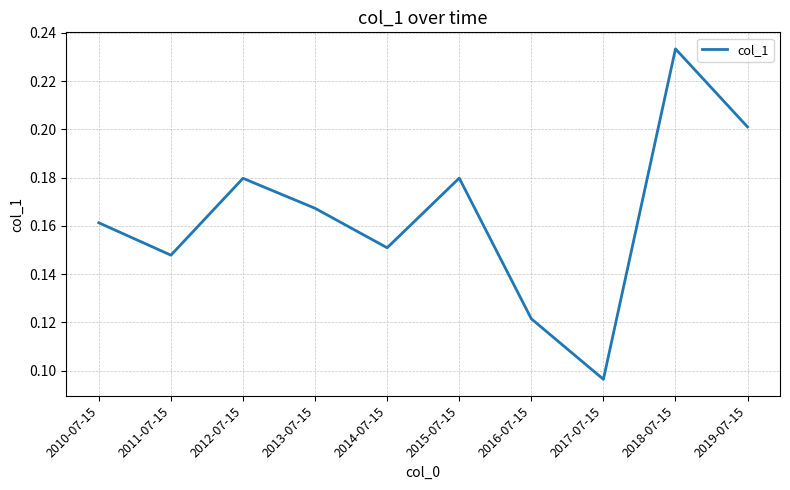

At which category does the data reach its first local valley?

2011-07-15